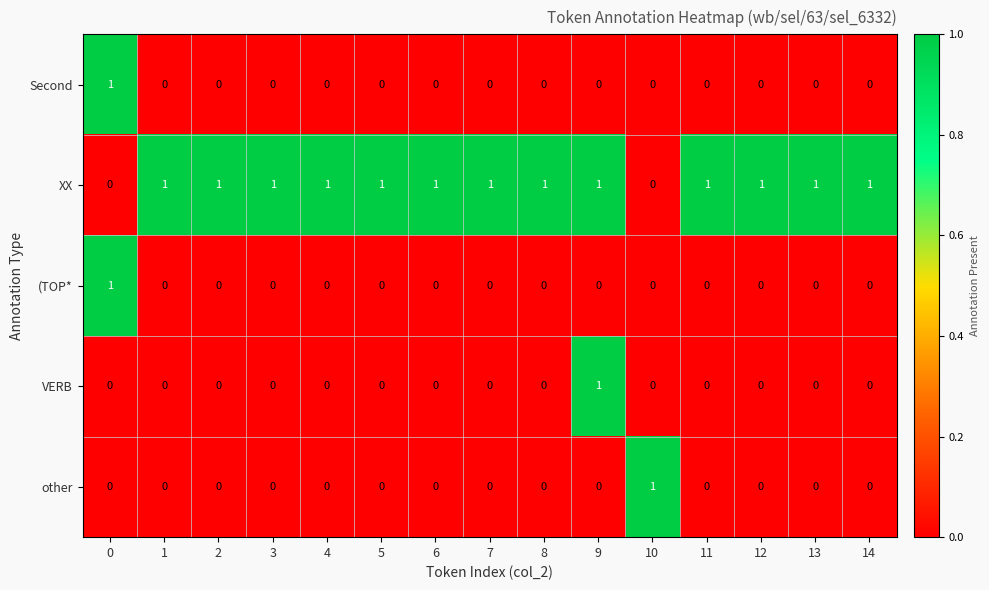

At how many categories does at least one series exceed 0?

15